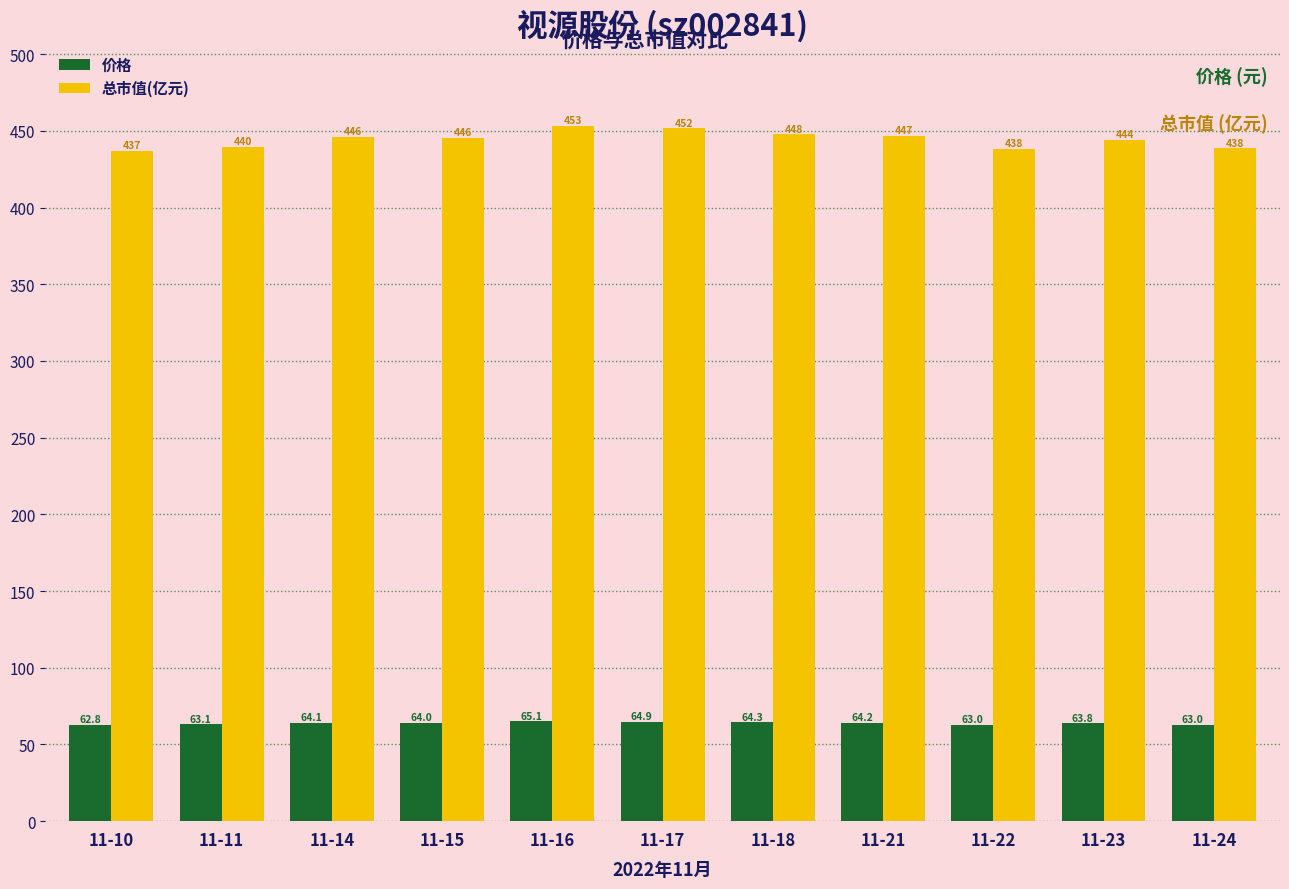

At which label is 总市值(亿元) closest to 445?

11-15